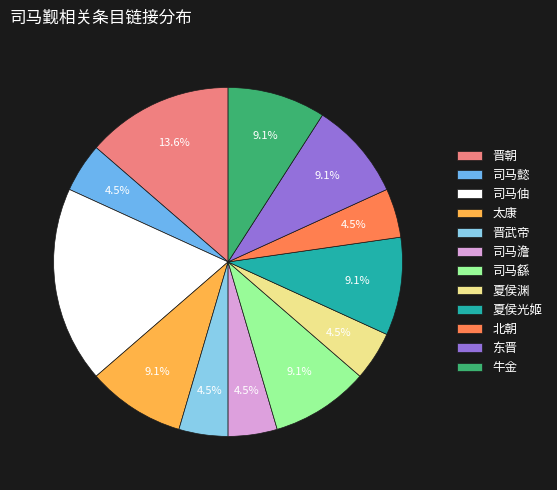

Is there a majority slice in this chart?

No